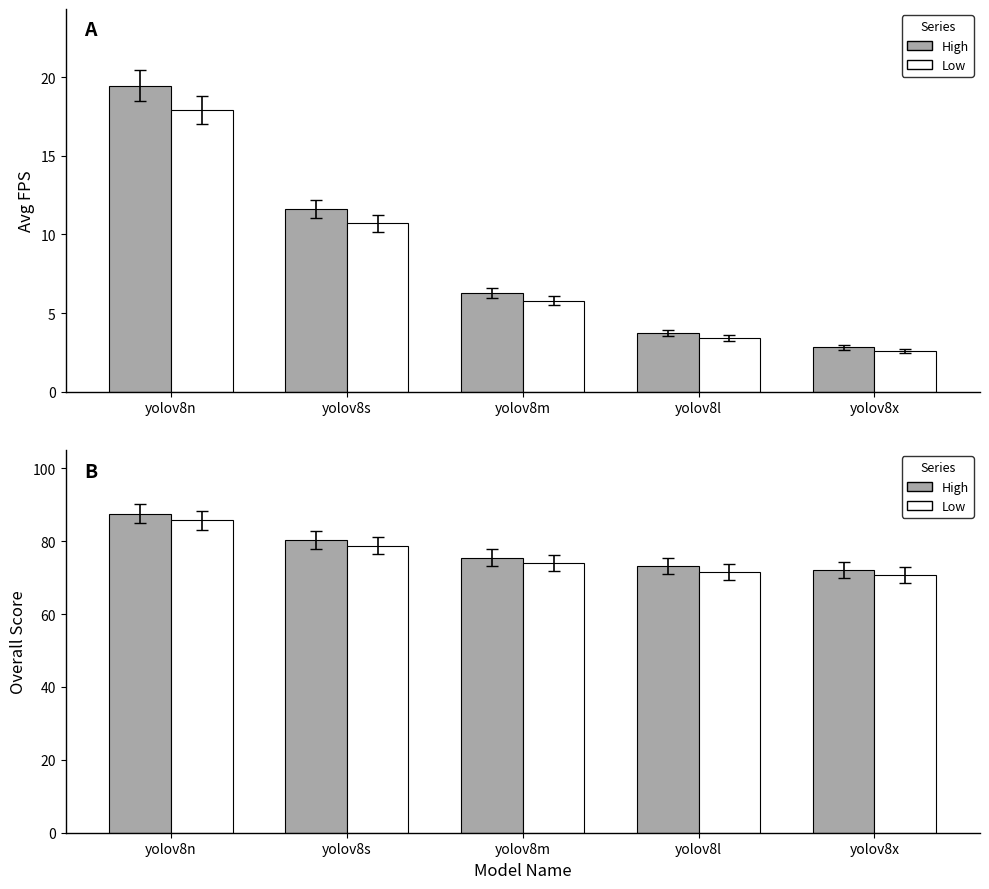

Is the value of avg_fps at yolov8n greater than the value of overall_score (scaled) at yolov8x?

Yes